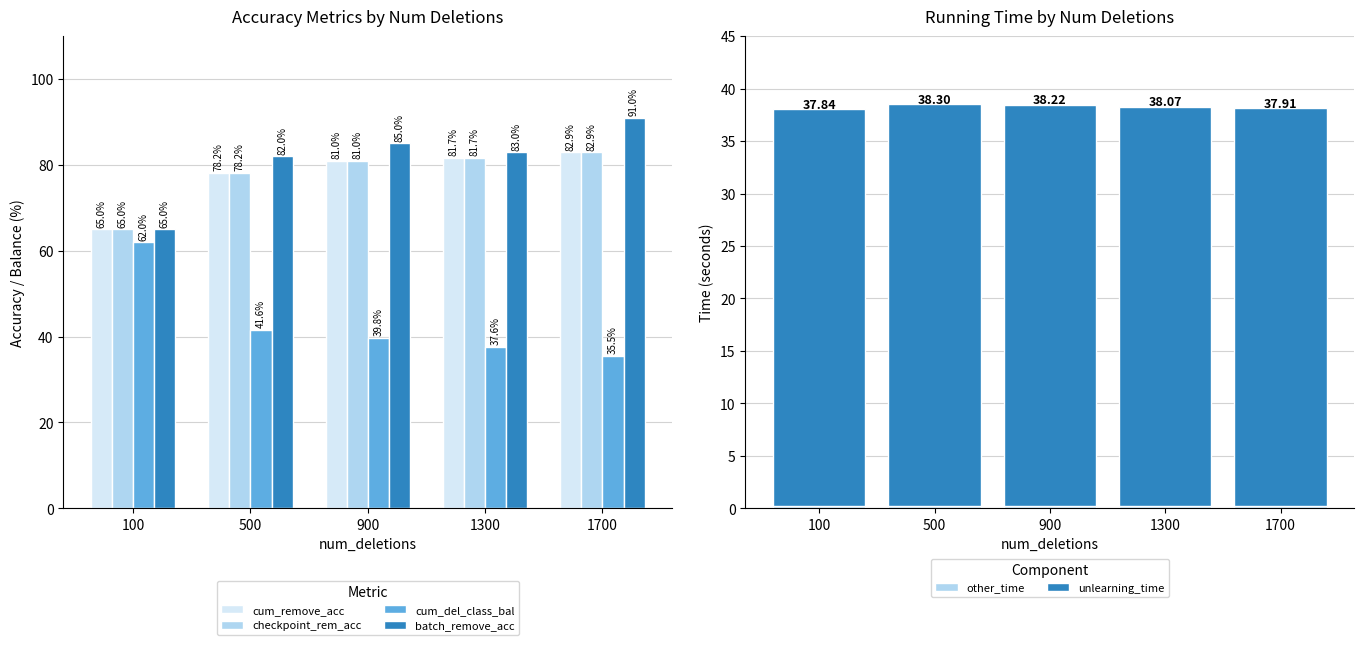

Are the bars grouped side by side (vs. stacked)?

Yes